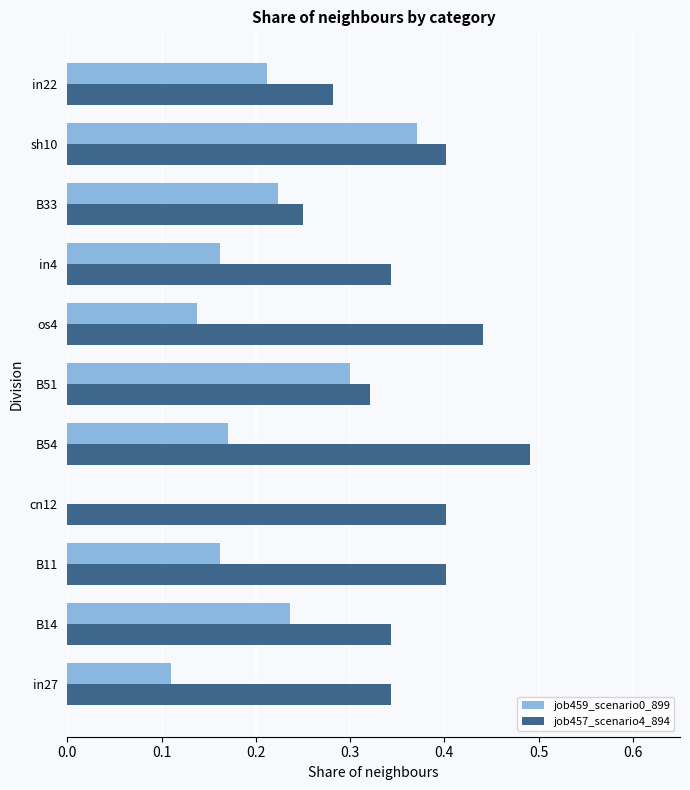

Between sh10 and in22, which series saw the biggest shift?

job459_scenario0_899